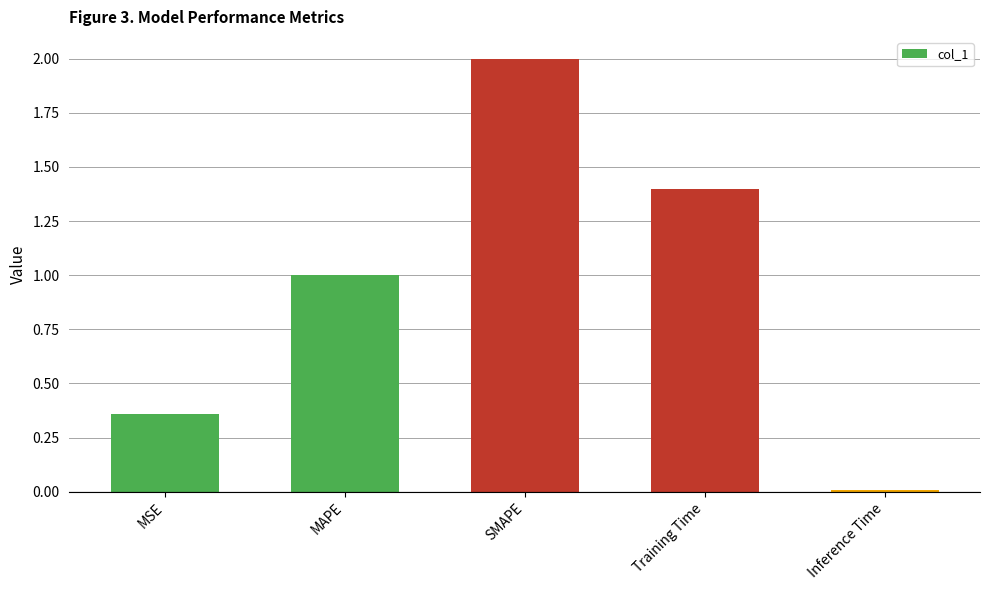

How many data points are above 1?

3